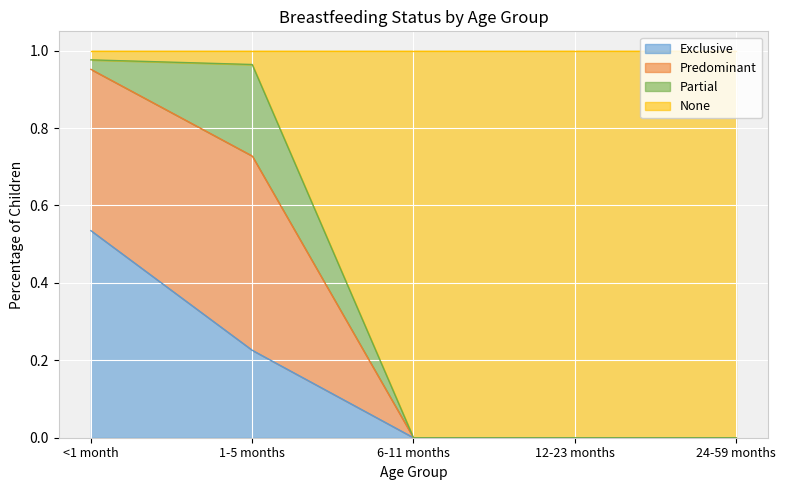

What is the total value across all series at 1-5 months?

1.0